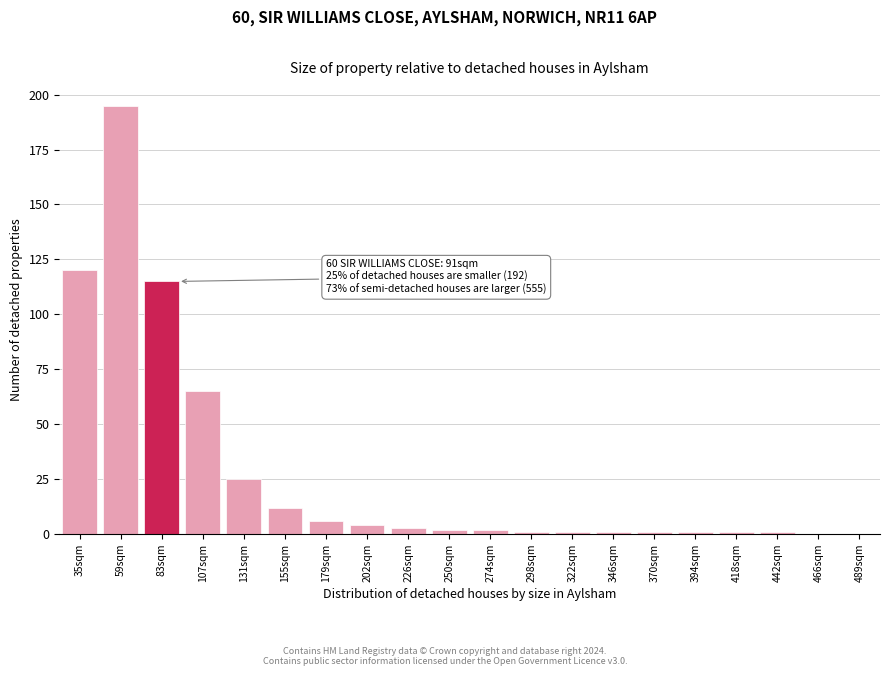

Reading right to left, list all the values displayed in this chart.

489sqm=0	466sqm=0	442sqm=1	418sqm=1	394sqm=1	370sqm=1	346sqm=1	322sqm=1	298sqm=1	274sqm=2	250sqm=2	226sqm=3	202sqm=4	179sqm=6	155sqm=12	131sqm=25	107sqm=65	83sqm=115	59sqm=195	35sqm=120